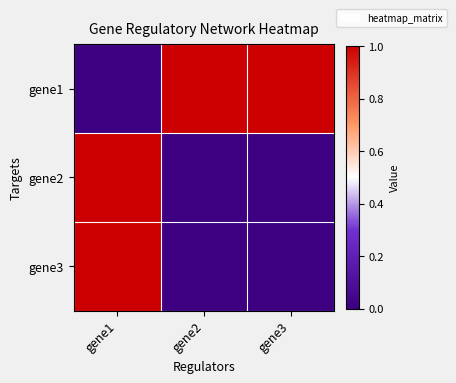

Reading right to left, what are all the values shown in this chart?

gene1: gene3=1	gene2=1	gene1=0
gene2: gene3=0	gene2=0	gene1=1
gene3: gene3=0	gene2=0	gene1=1